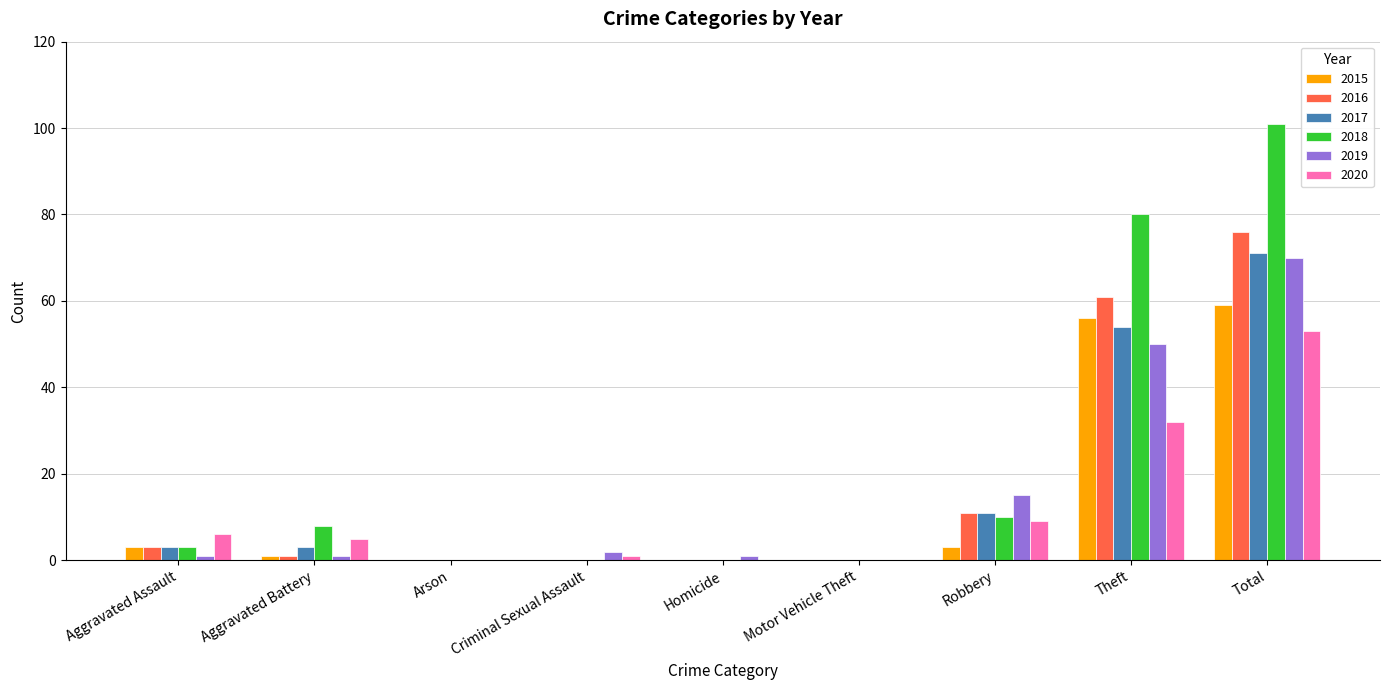

At which category is the sum across all series the highest?

Total